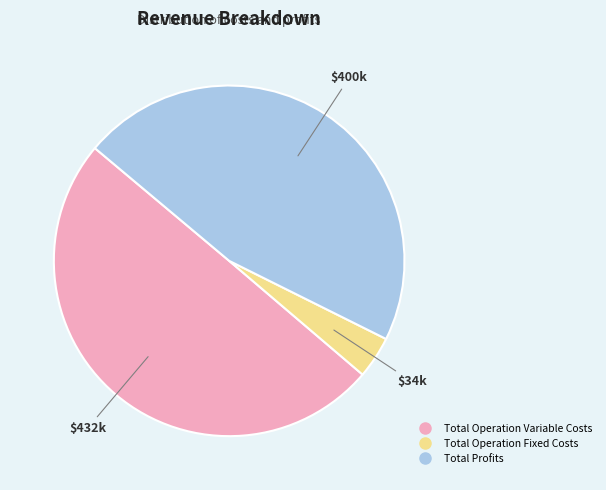

Is there a majority slice in this chart?

No